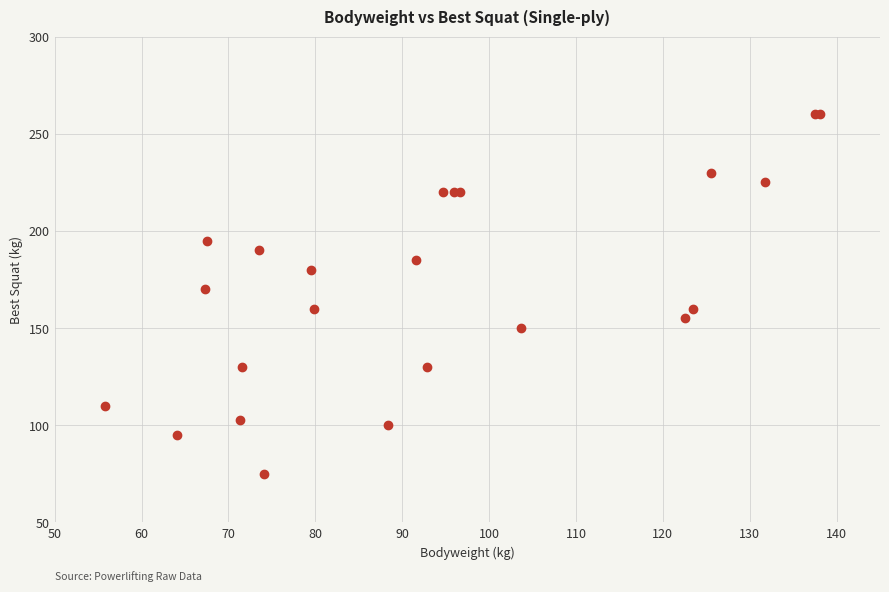

What Y value in the scatter plot is closest to 167?

170.0